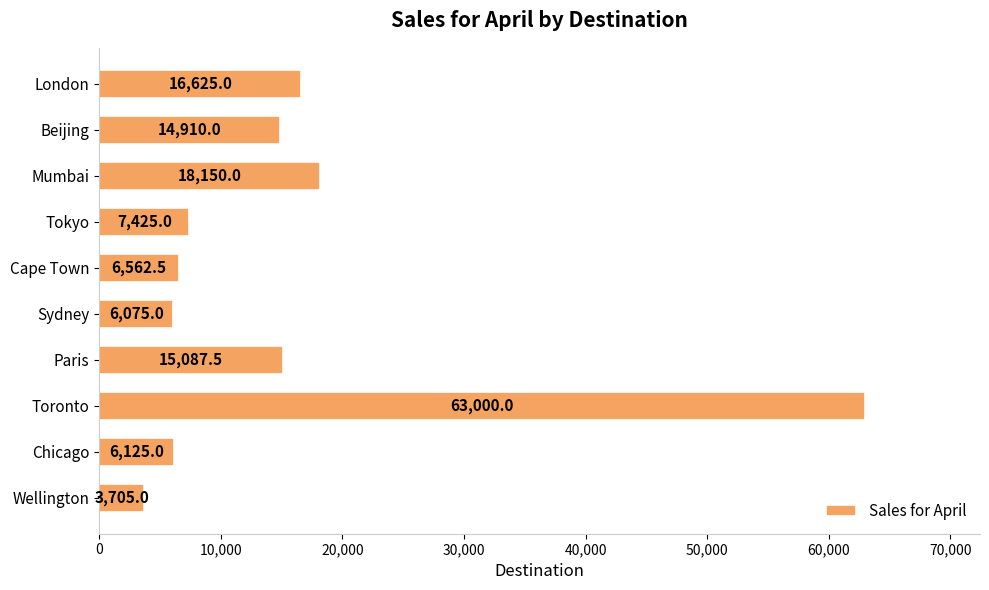

Reading bottom to top, what are all the values shown in this chart?

3705.0	6125.0	63000.0	15087.5	6075.0	6562.5	7425.0	18150.0	14910.0	16625.0